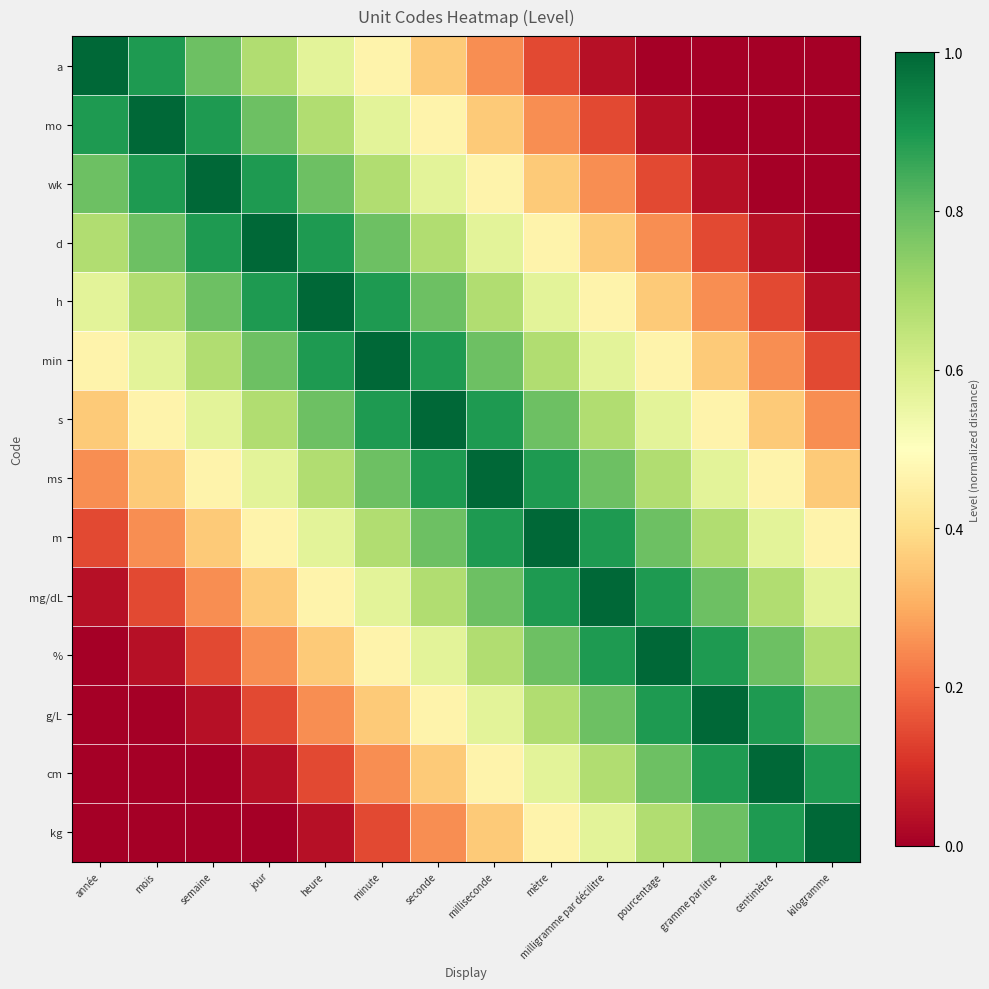

At how many categories does at least one series exceed 0?

14